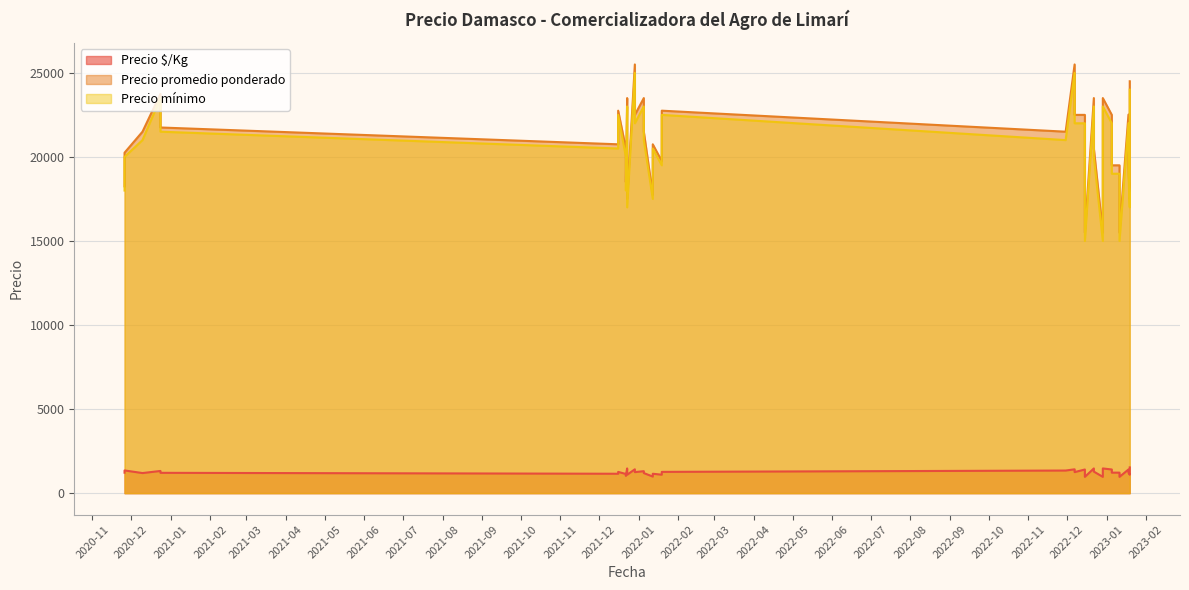

List the series in order of their peak value, lowest first.

Precio $/Kg, Precio mínimo, Precio promedio ponderado